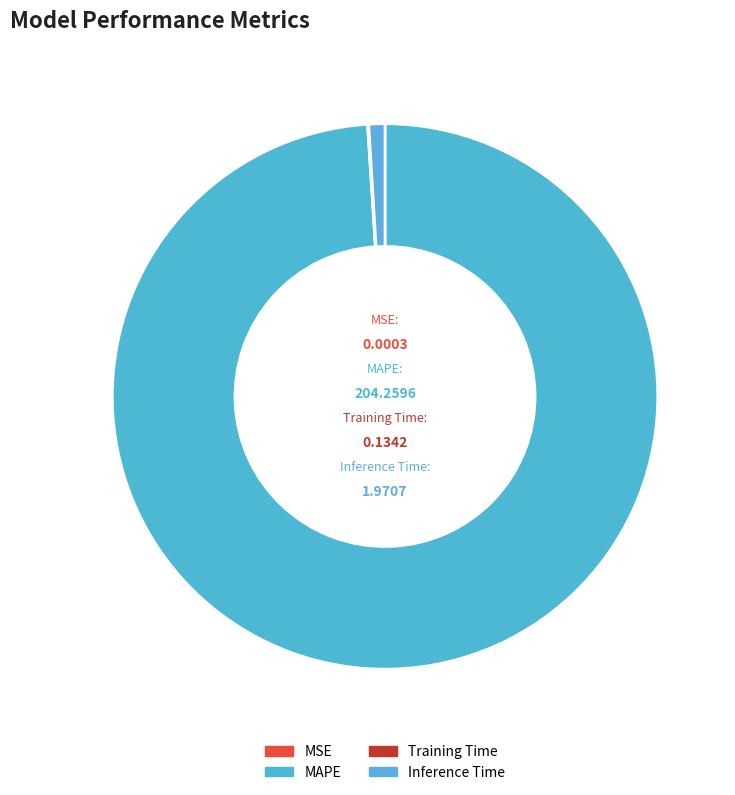

Which slice is the largest?

MAPE